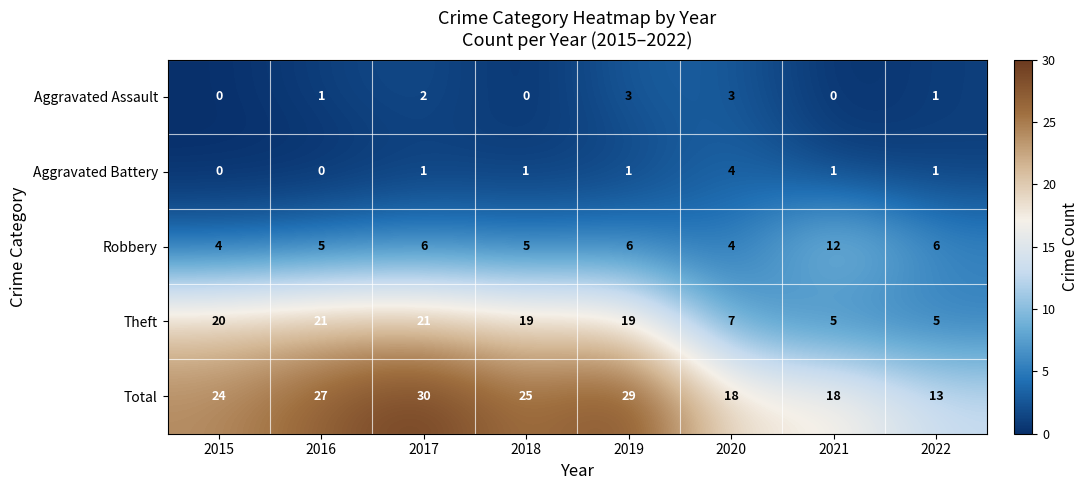

Is it true that Aggravated Battery equals 2 at 2020?

False